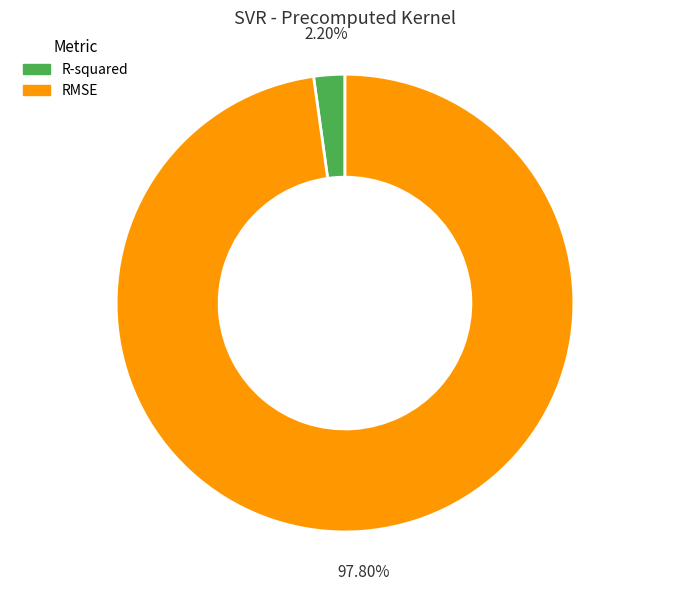

Is there any slice that represents more than half of the pie?

Yes